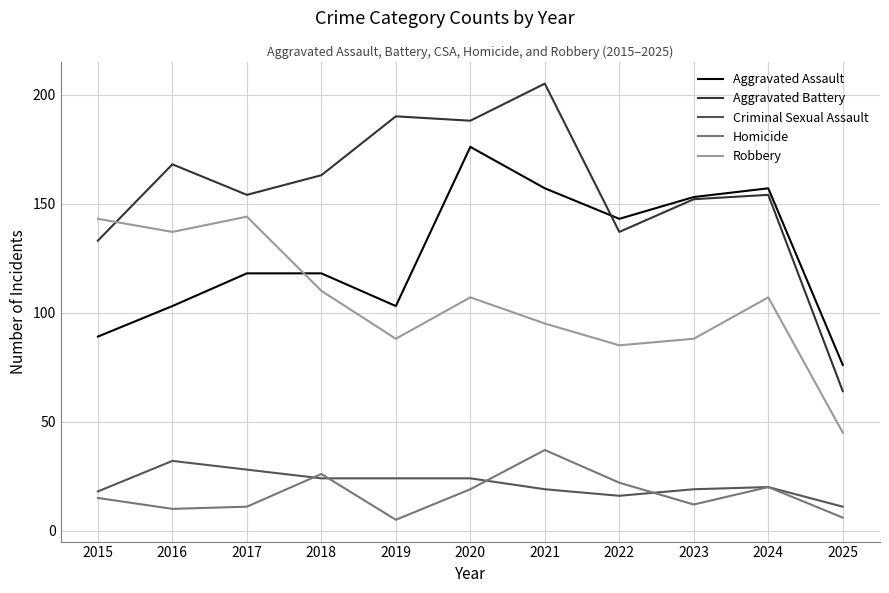

The Criminal Sexual Assault series shows 19 at 2023. True or false?

True